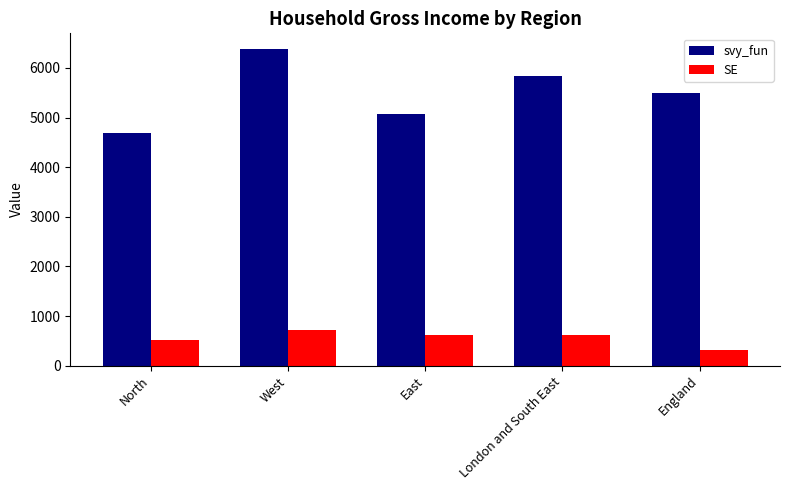

Is the value of svy_fun at London and South East greater than the value of SE at West?

Yes